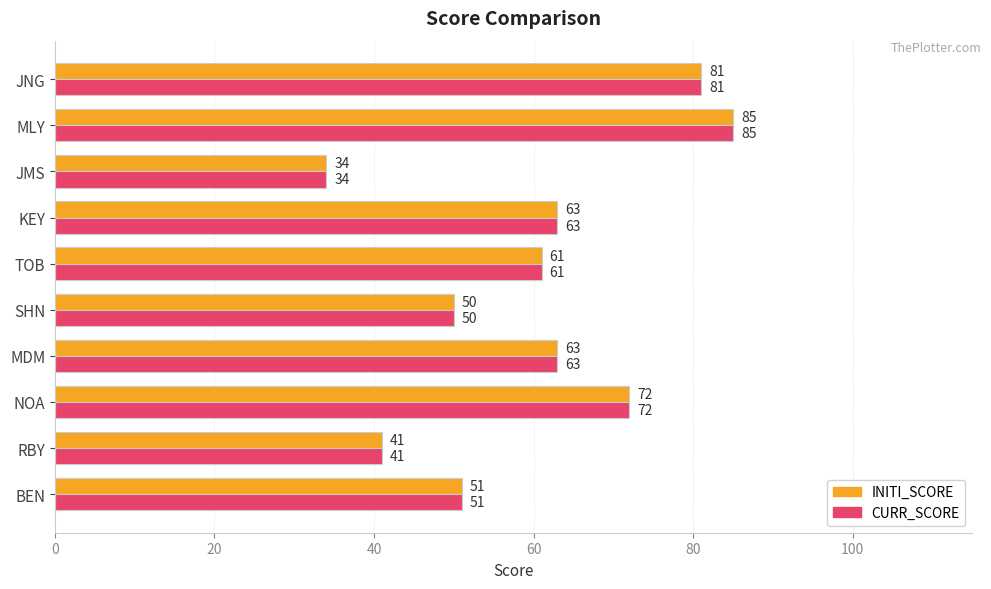

Which category has the highest value across all series?

MLY